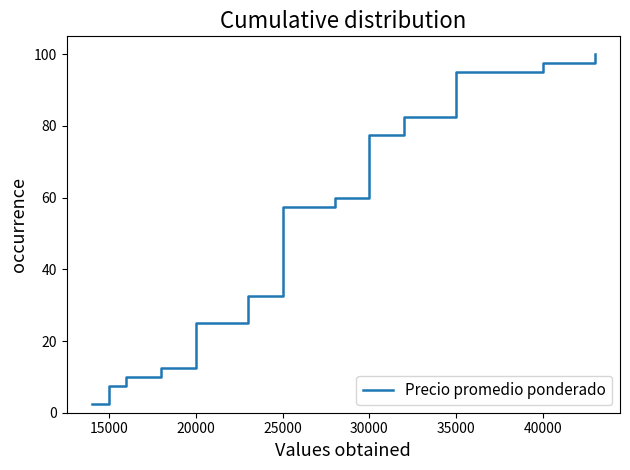

Between 25000 and 30000, which is larger?

30000